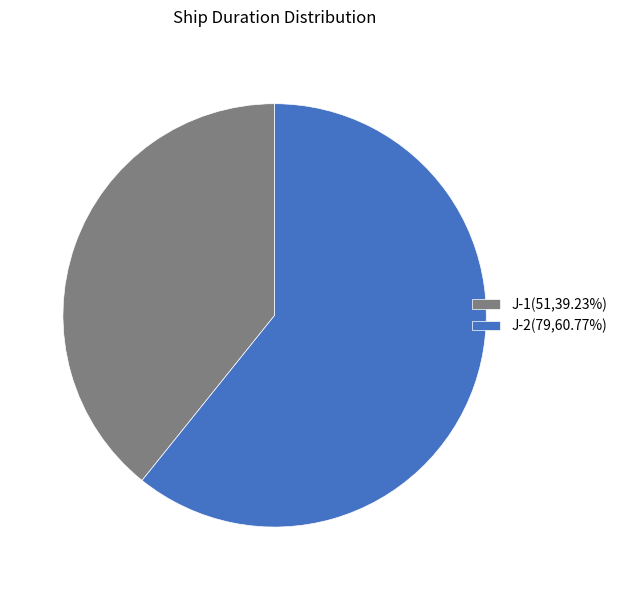

Count the number of slices in the pie.

2